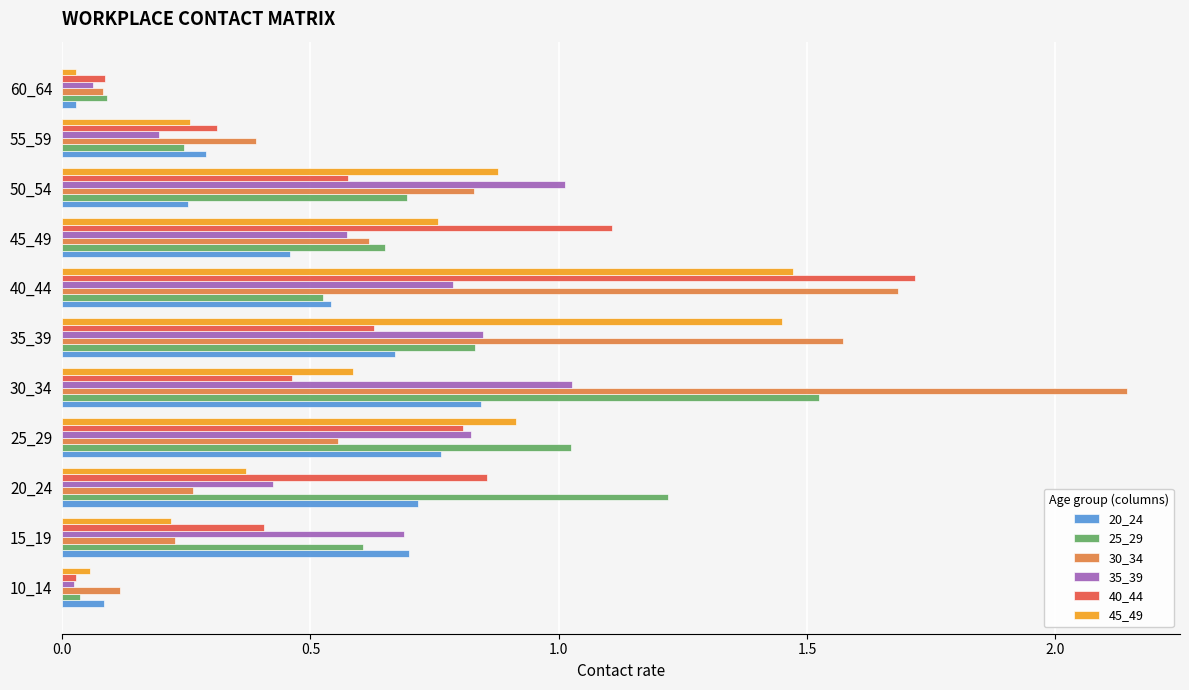

Read the 30_34 value at 40_44.

1.7